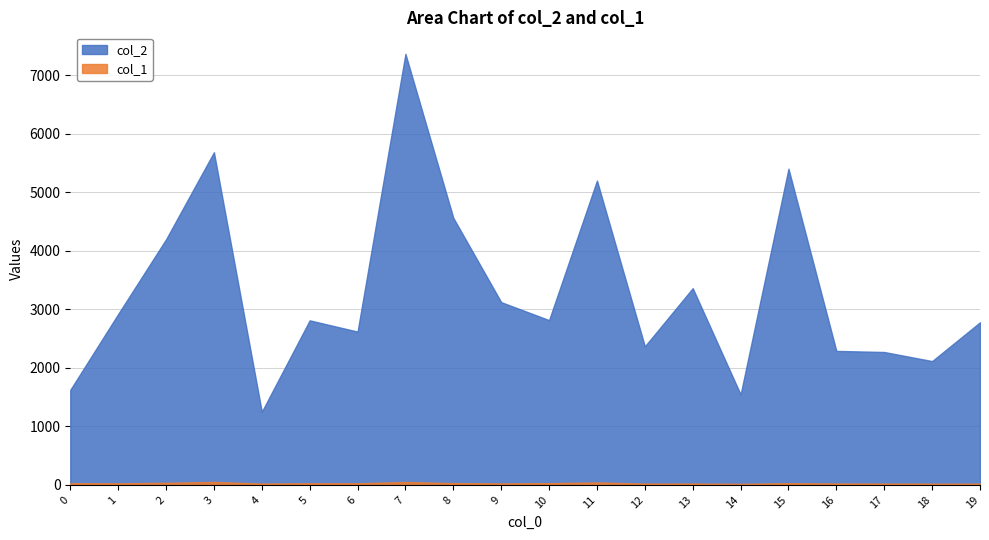

True or false: col_1 and col_2 intersect in this chart.

False